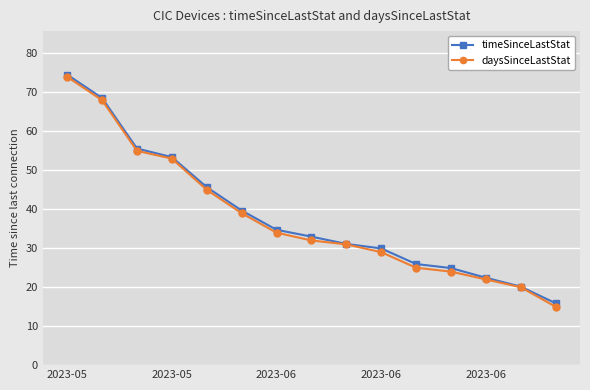

What is the greatest value displayed?

74.5